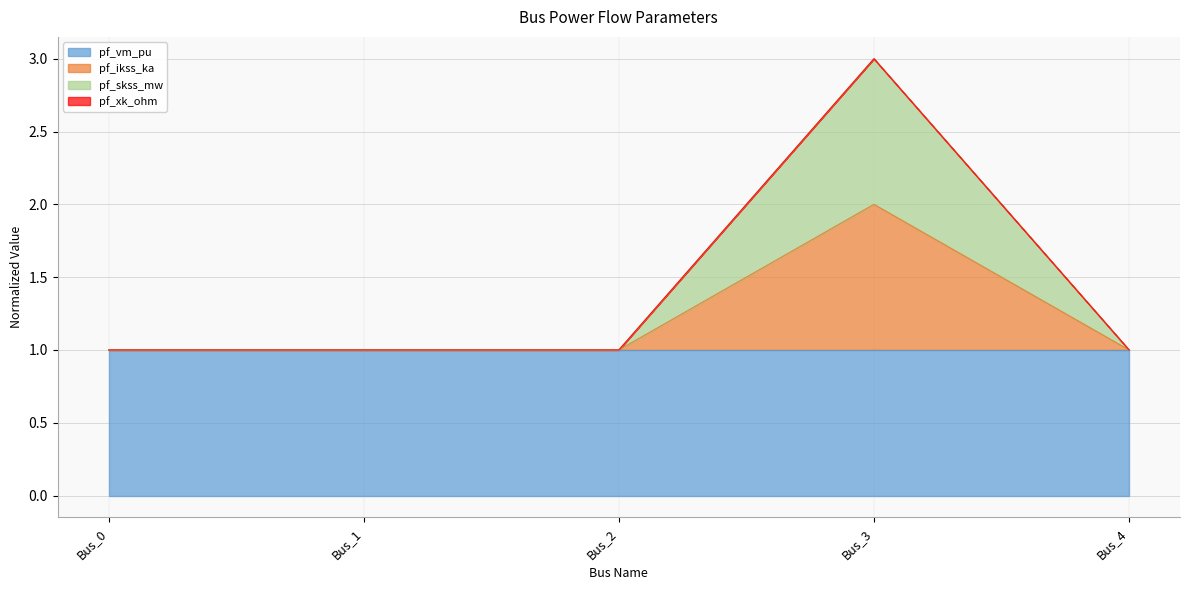

In pf_skss_mw, how many points are lower than both neighbors (excluding endpoints)?

1